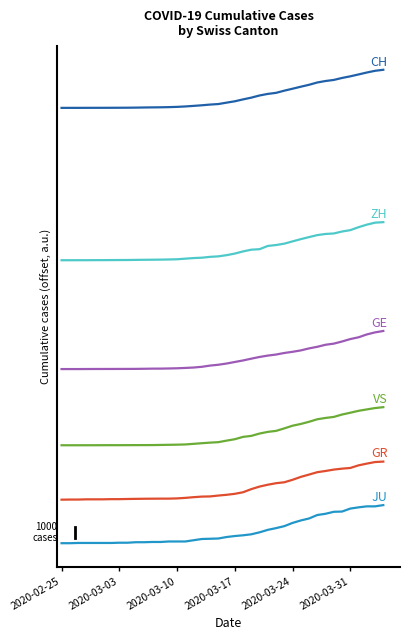

Does the chart display data point markers on the line(s)?

No